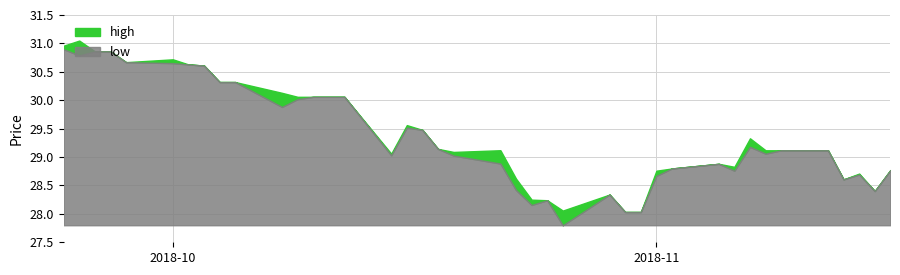

What is the difference between the maximum and minimum values in the low series?

3.1